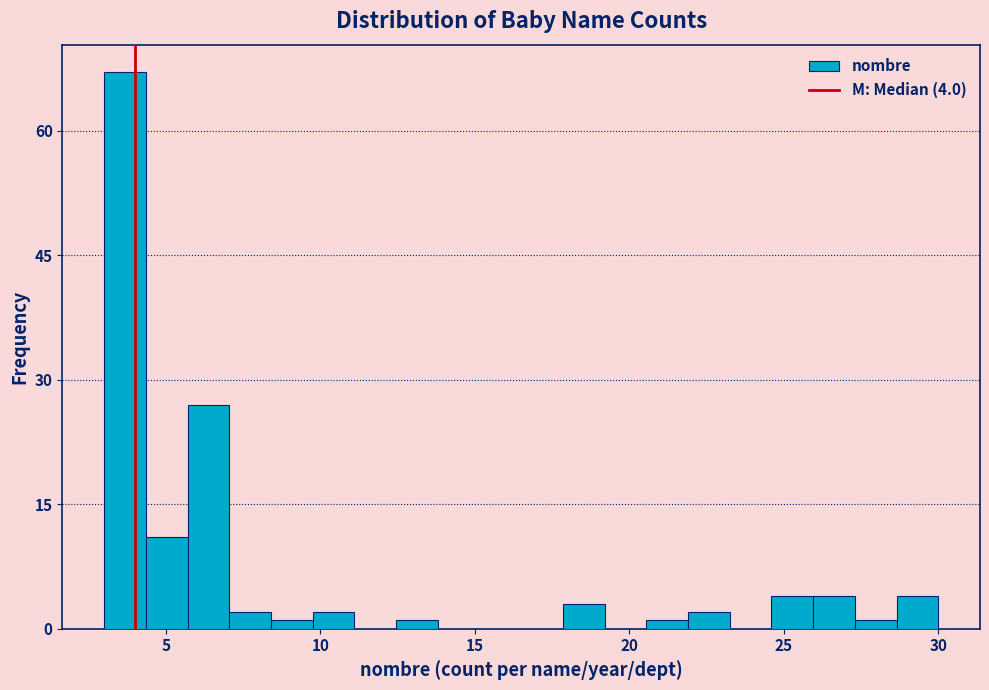

Around what value on the x-axis is the tallest bar? Give the approximate position of its centre, as read against the axis.

3.5